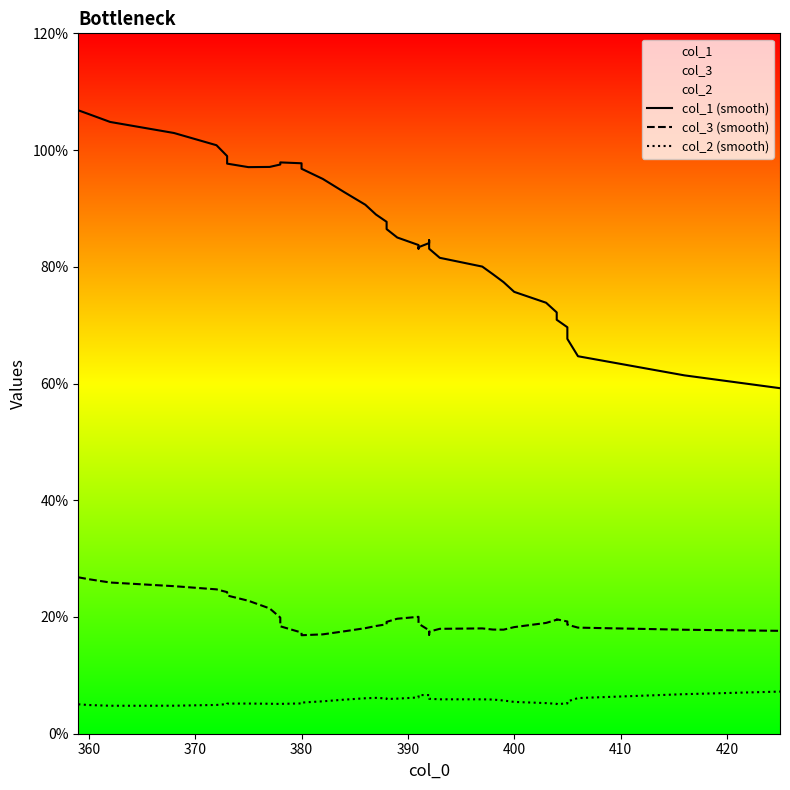

True or false: col_2 (smooth) and col_3 (smooth) intersect in this chart.

False